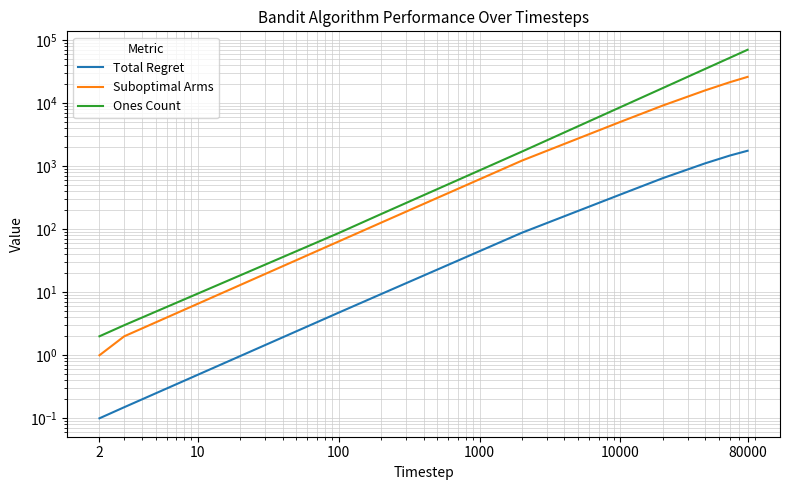

Which series has the widest spread of values?

Ones Count